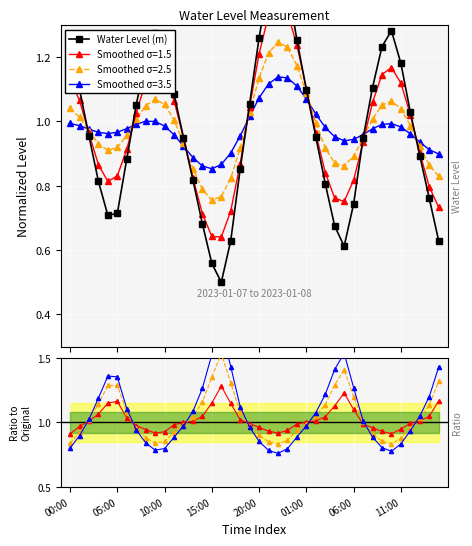

True or false: Smoothed σ=2.5 has more than 0 interior local peaks.

True